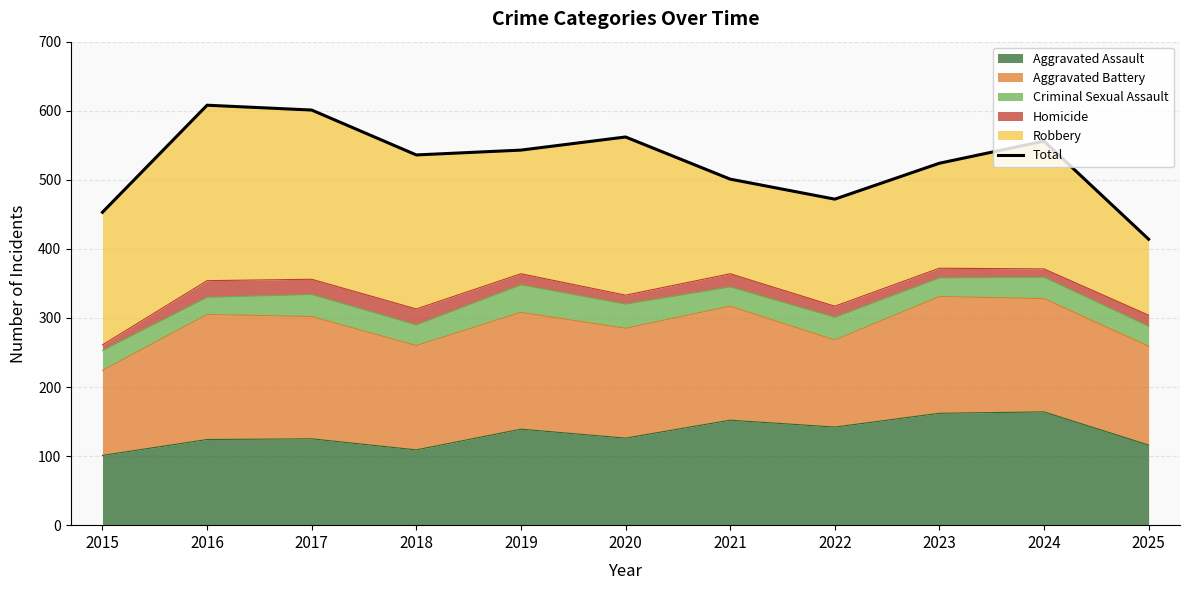

Reading right to left, list all the values displayed in this chart.

2025=414	2024=556	2023=524	2022=472	2021=501	2020=562	2019=543	2018=536	2017=601	2016=608	2015=453